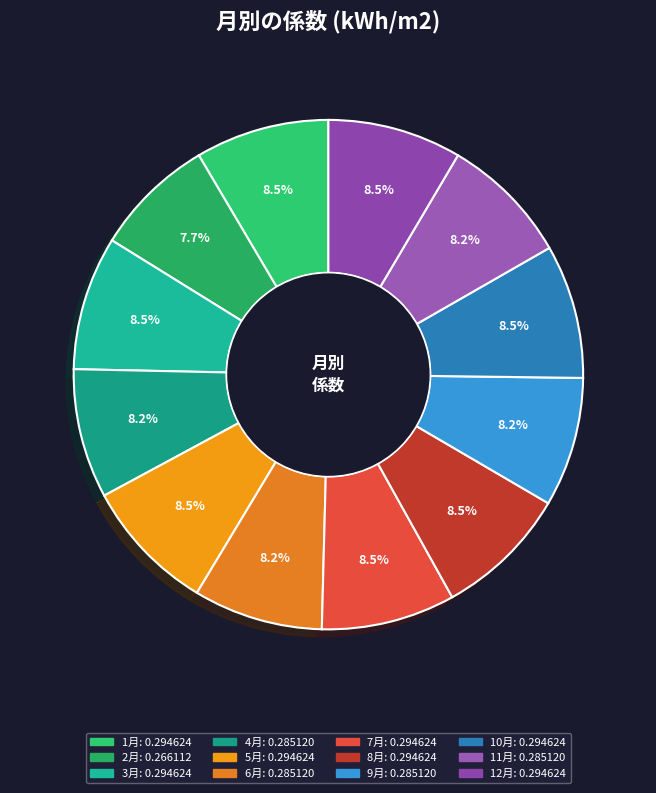

The 6月 slice represents 1% of the pie. True or false?

False